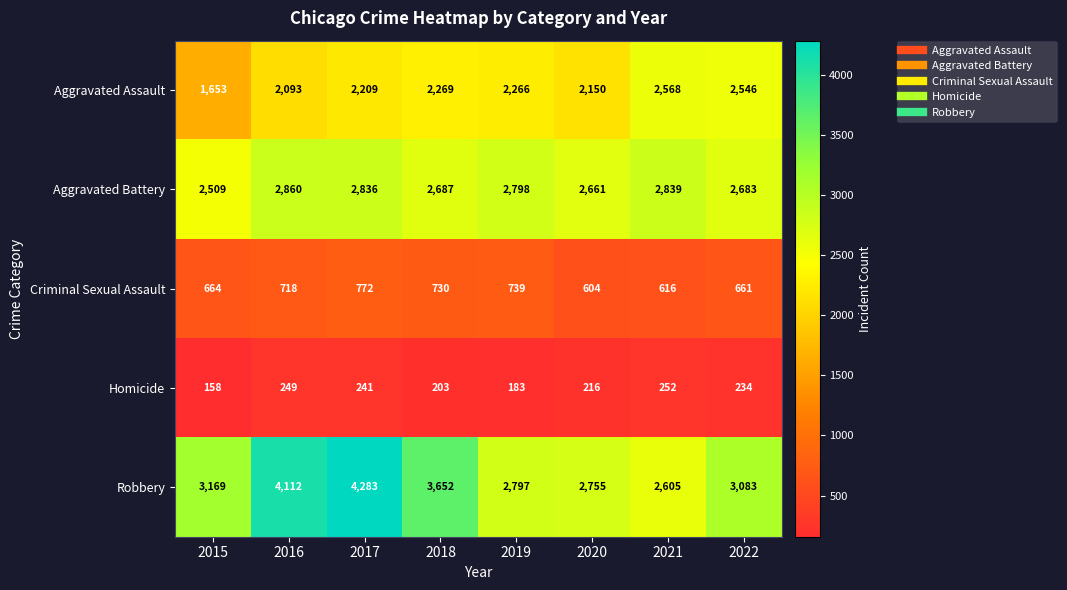

What is the minimum value for Robbery?

2605